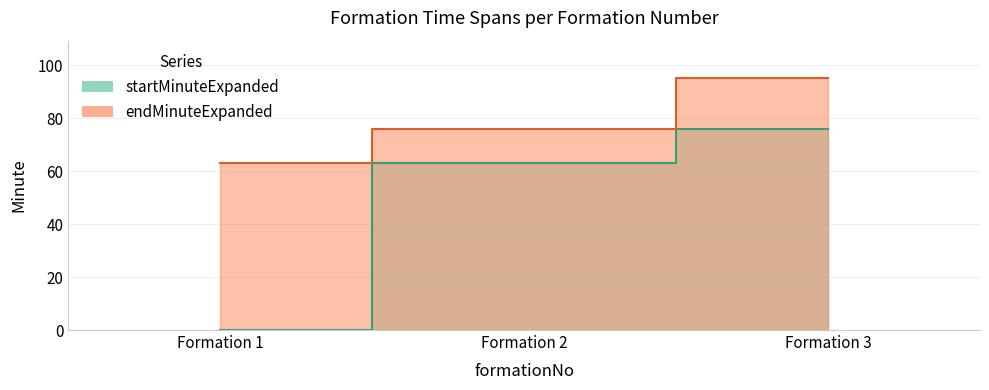

At which category is the sum across all series the highest?

Formation 3